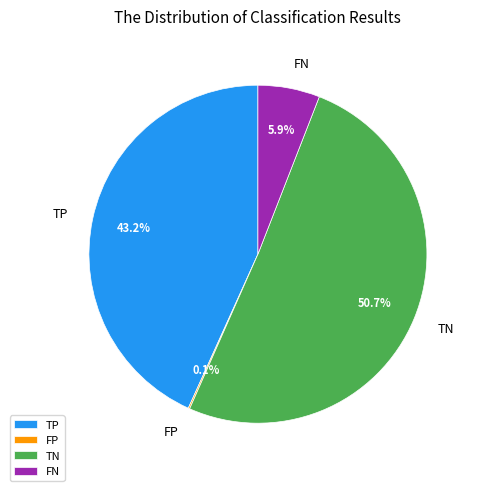

To the nearest percent, what percentage of the pie is TN?

51%